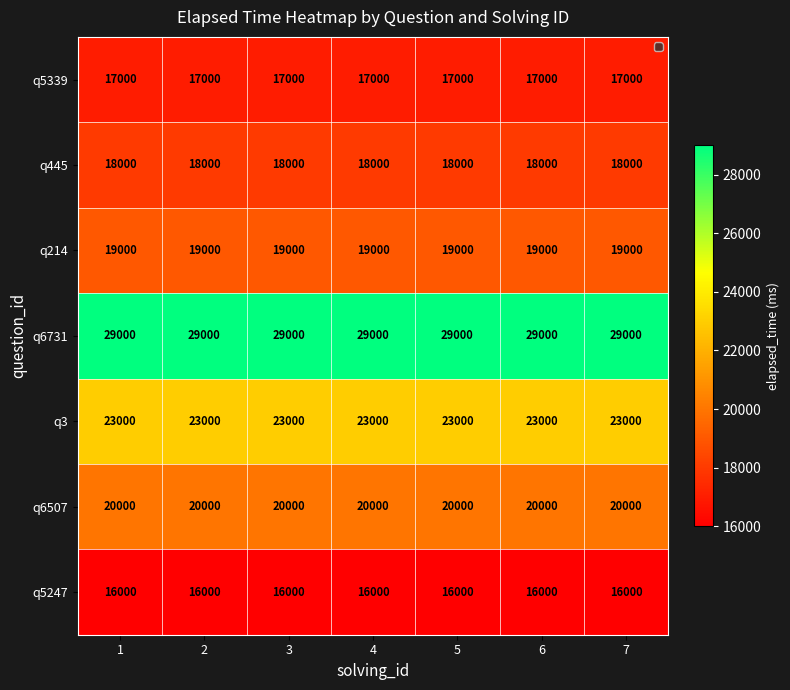

Rank the series by their maximum value, from highest to lowest.

q6731, q3, q6507, q214, q445, q5339, q5247